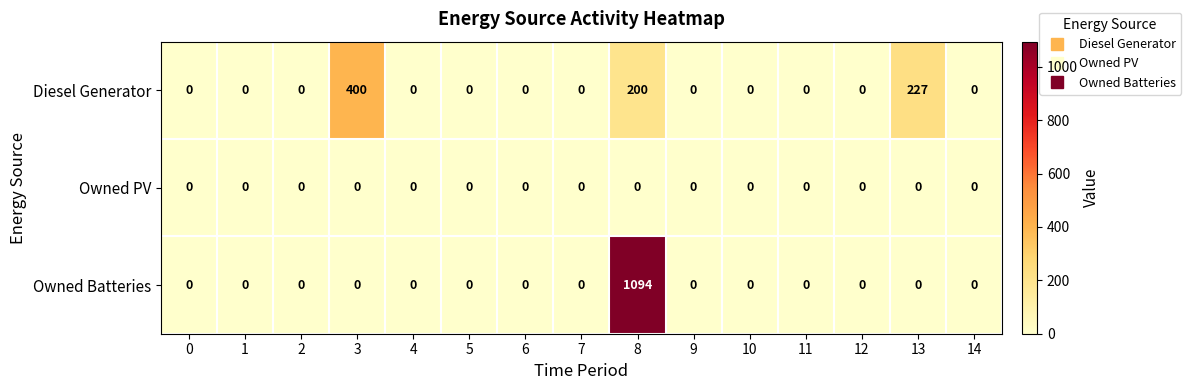

What is the sum of all Owned Batteries values?

1094